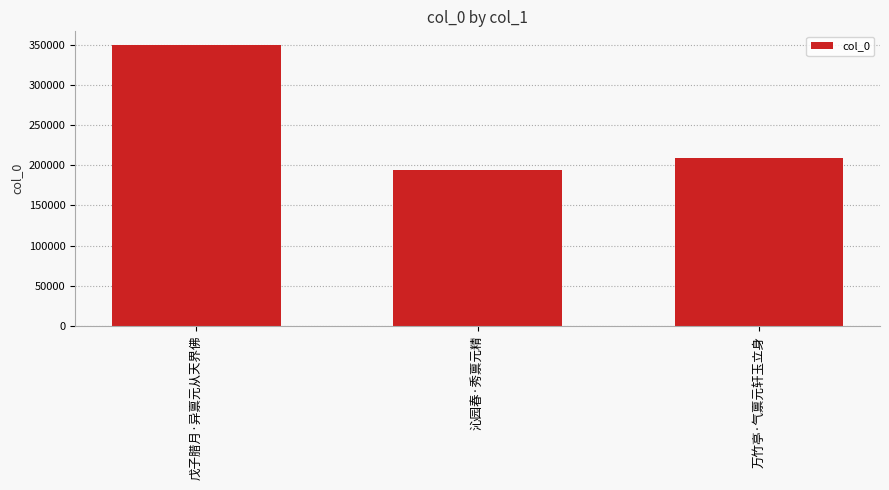

Is it true that the value at 万竹亭·气禀元轩玉立身 is 208850?

True